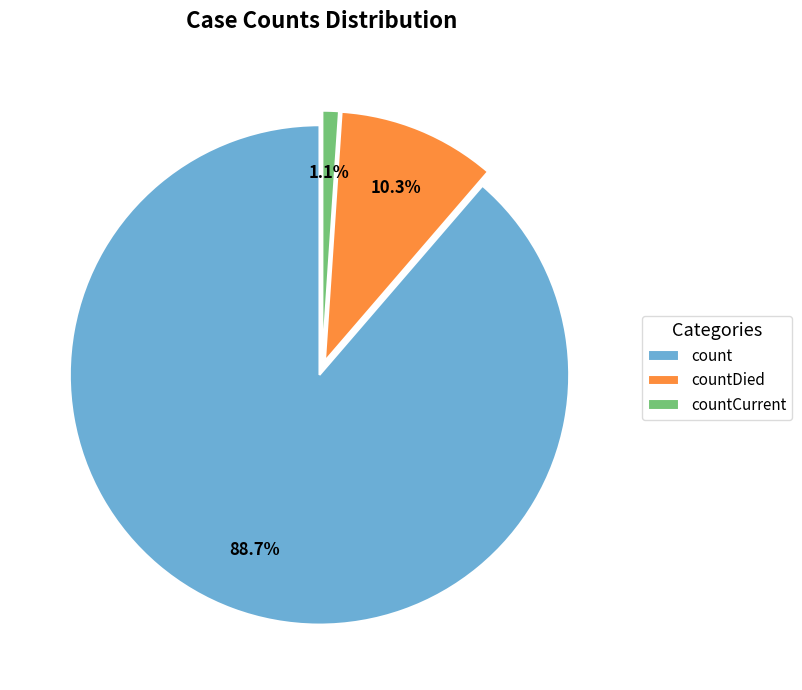

What is the largest slice in the pie chart?

count